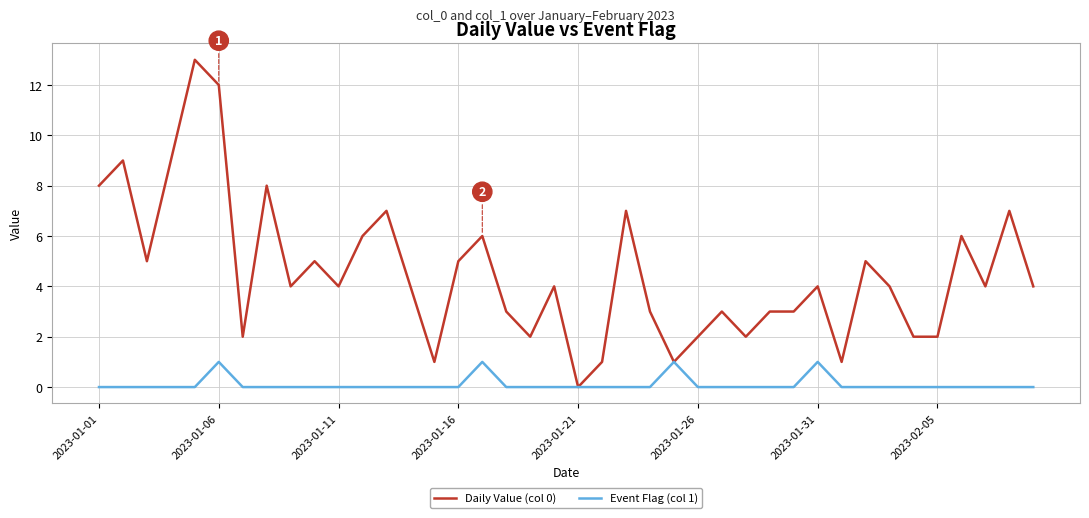

Rank the series by their maximum value, from highest to lowest.

Daily Value (col 0), Event Flag (col 1)